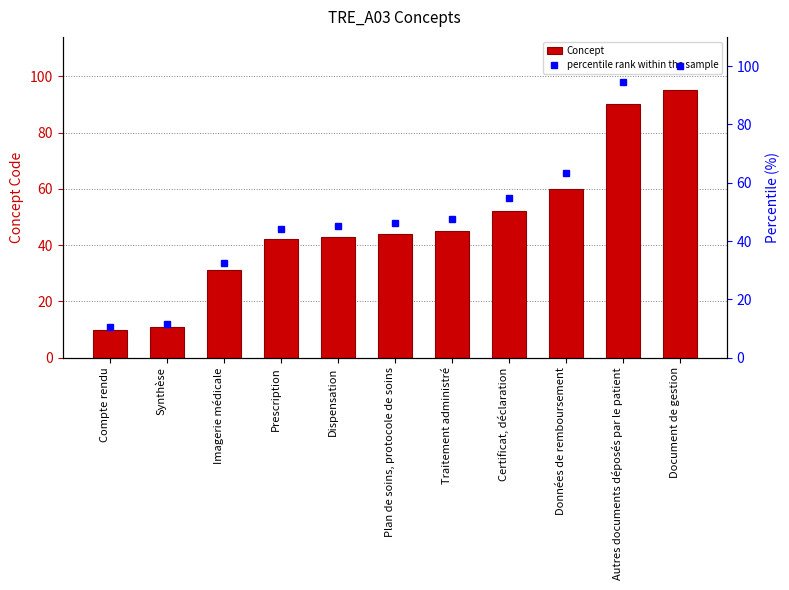

What is the label of the 11th bar from the left?

Document de gestion